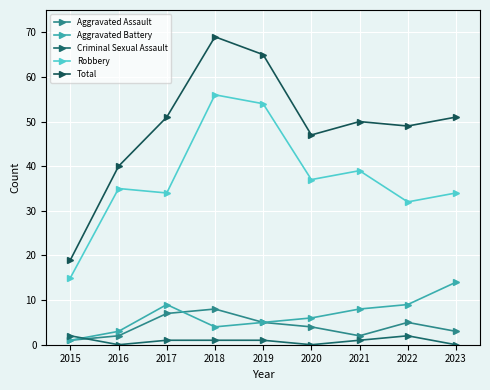

Does the chart display data point markers on the line(s)?

Yes